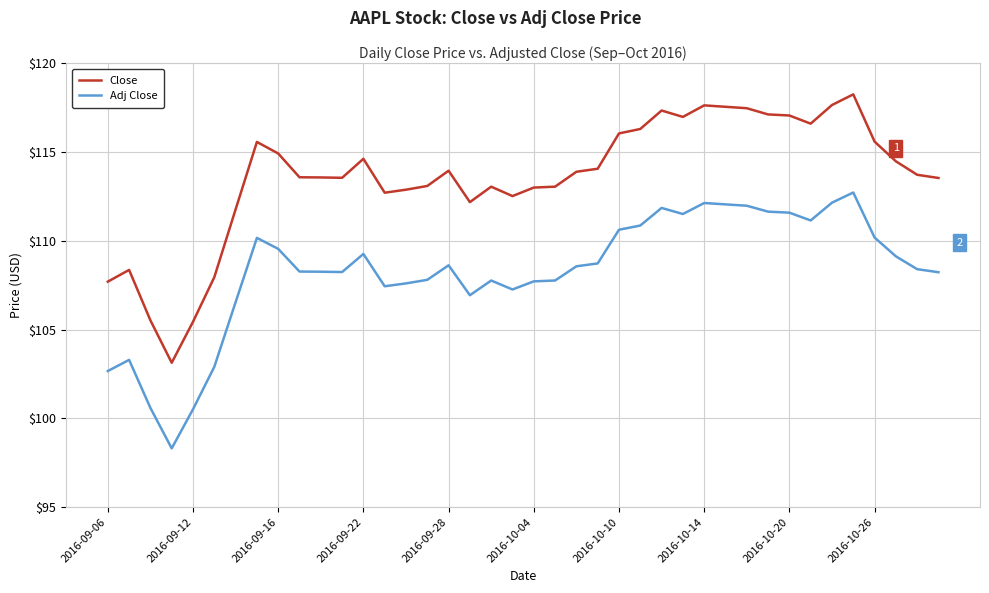

Which series has the widest spread of values?

Close